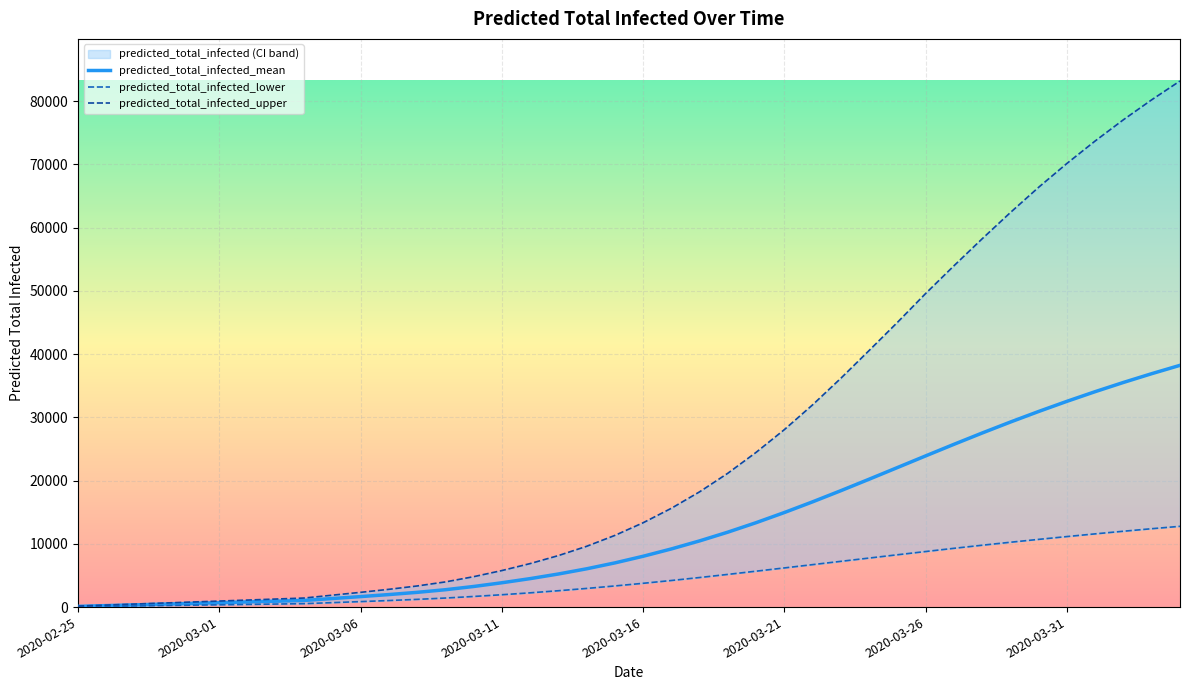

What is the difference between the predicted_total_infected_mean values at 2020-03-24 and 2020-03-14?

14170